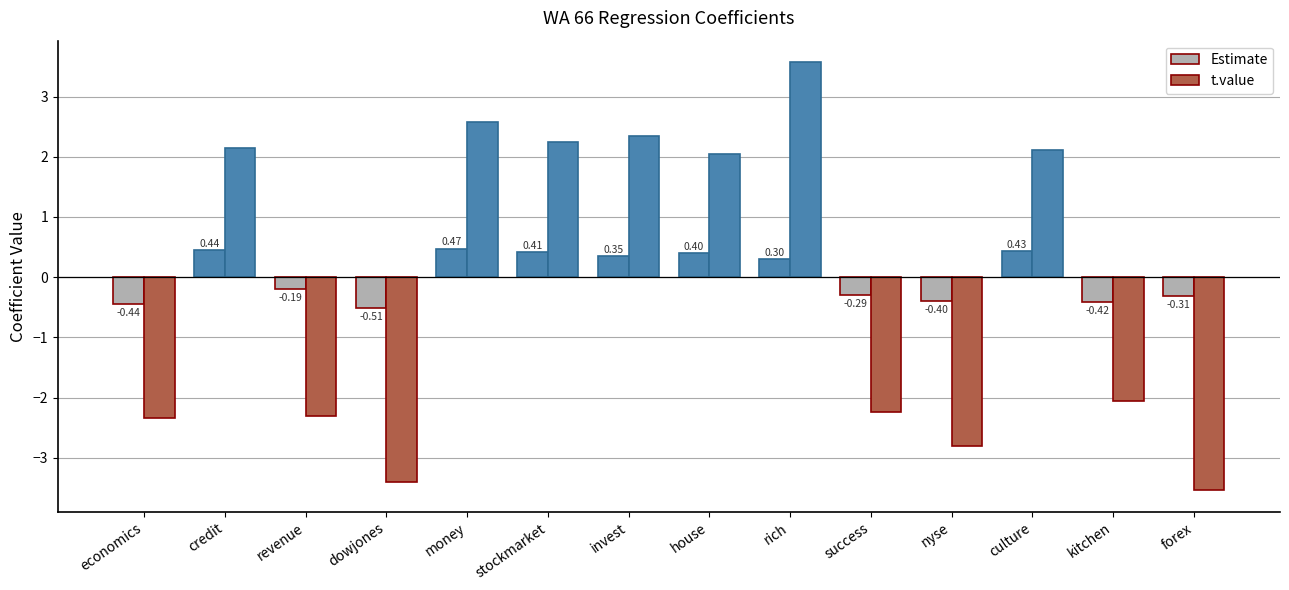

How many values in the Estimate series are below 0?

7